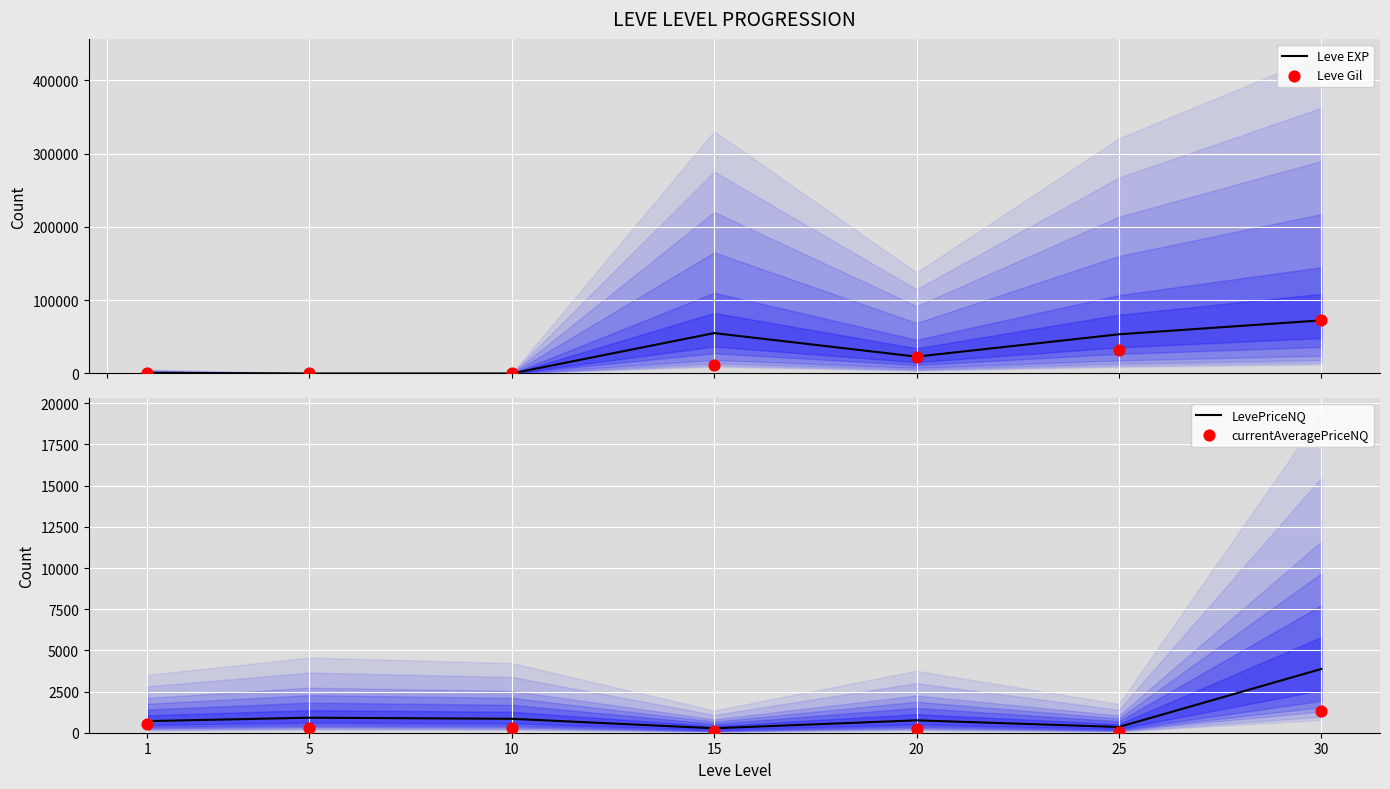

What are all the series names shown in the legend?

Leve EXP, Leve Gil, LevePriceNQ, currentAveragePriceNQ